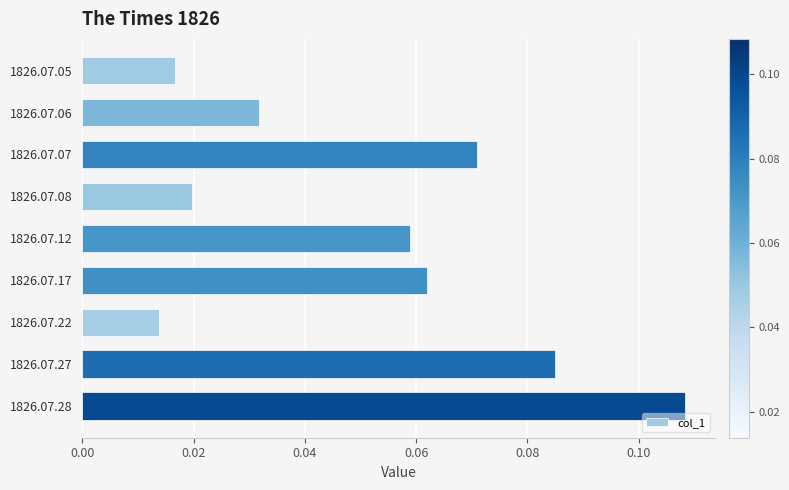

Rank the categories by value from lowest to highest.

1826.07.22, 1826.07.05, 1826.07.08, 1826.07.06, 1826.07.12, 1826.07.17, 1826.07.07, 1826.07.27, 1826.07.28